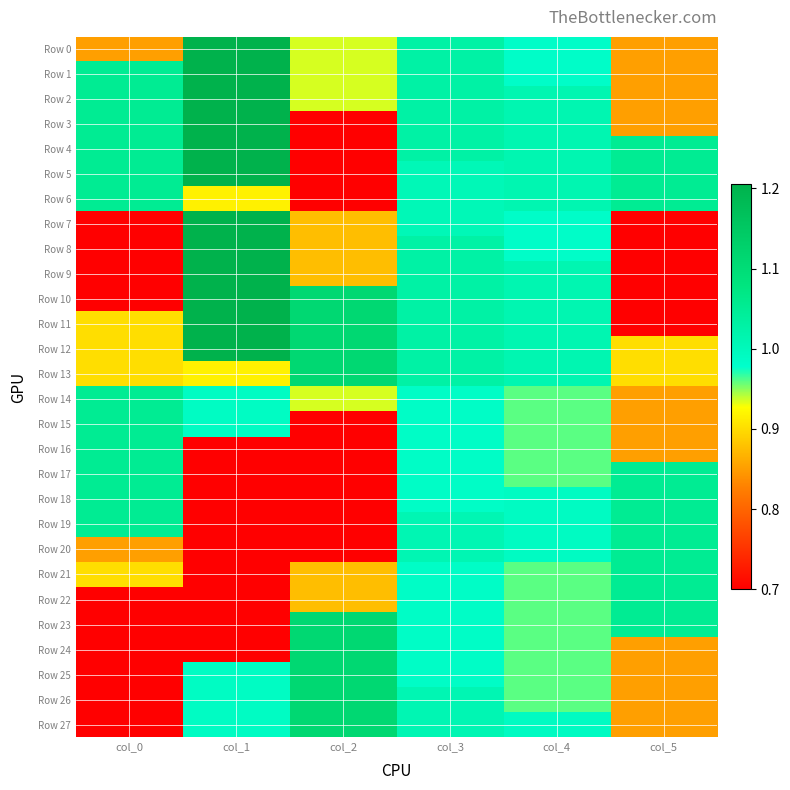

Which series changed the most between col_1 and col_3?

Row 19